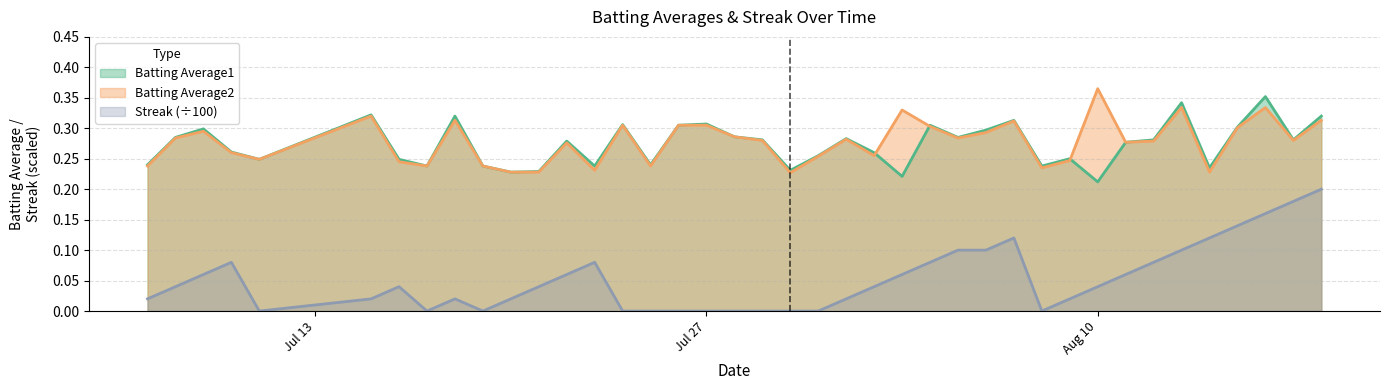

Which series changed the most between 2010-07-22 and 2010-08-17?

Streak